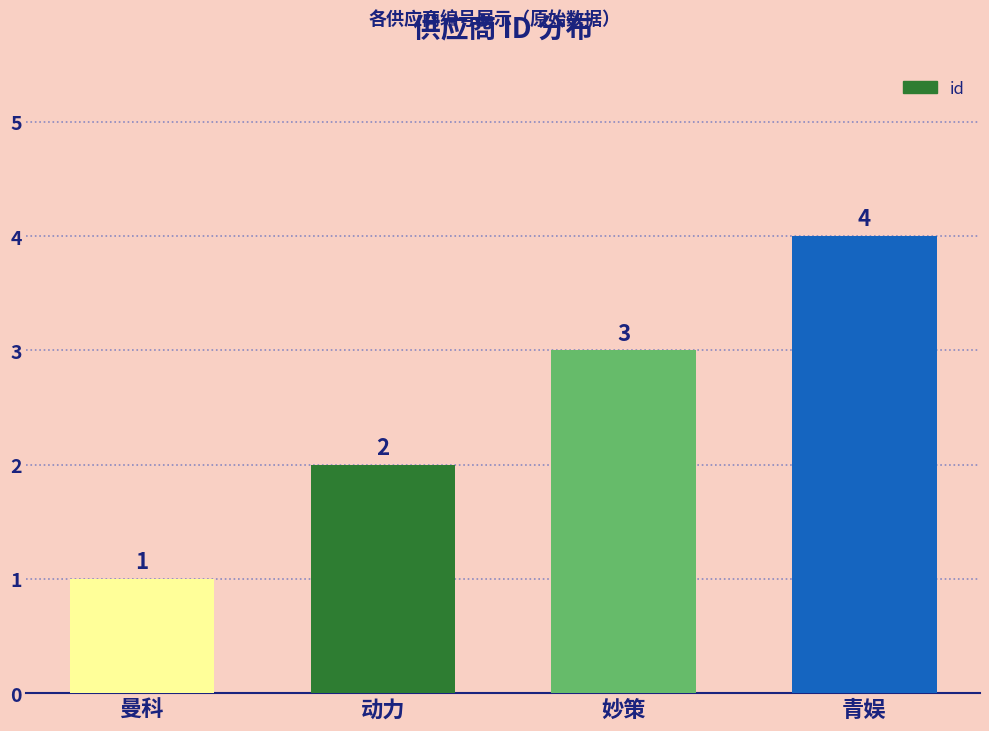

Reading left to right, list all the values displayed in this chart.

1	2	3	4